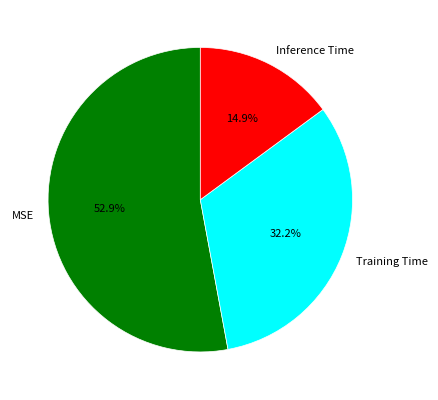

What percentage is the MSE slice, to the nearest percent?

53%